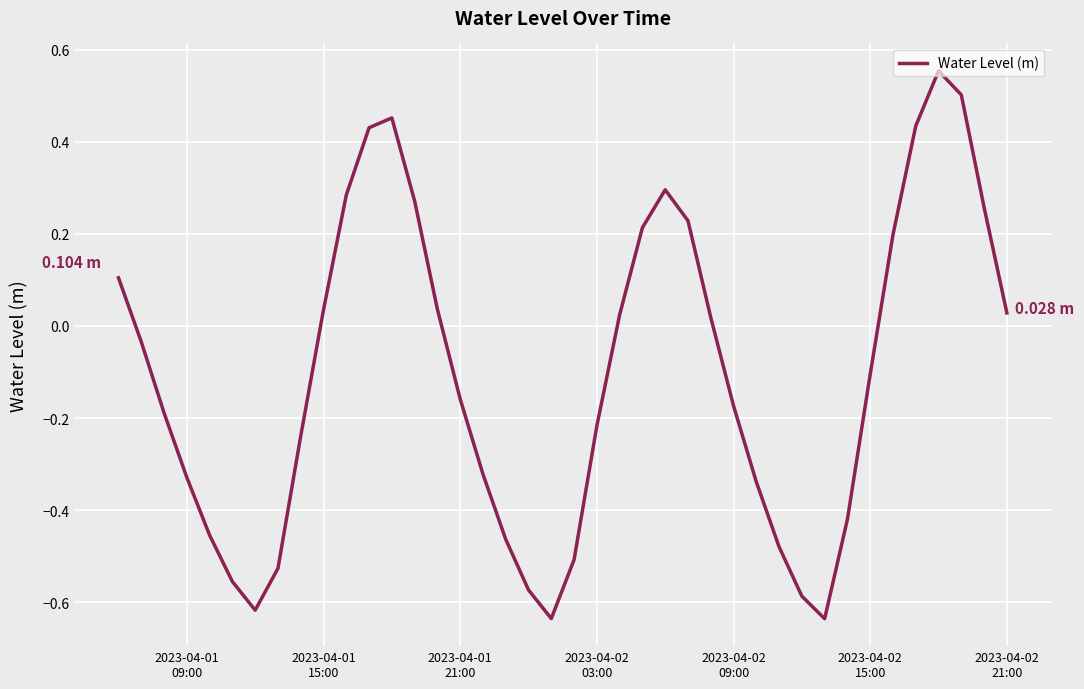

How many values exceed 0?

18